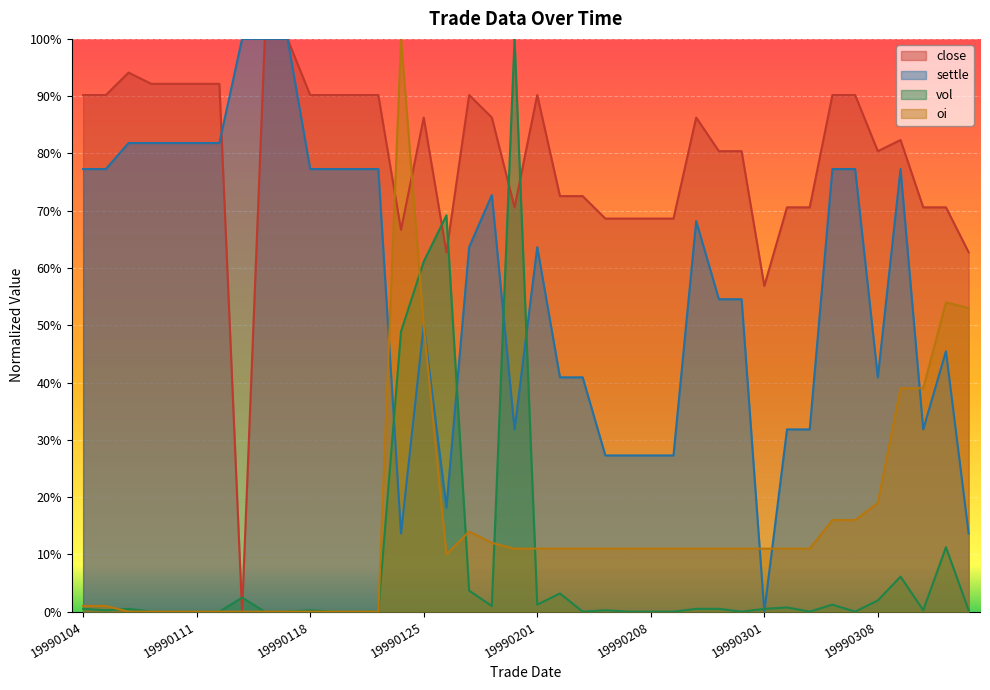

What is the difference between the second highest and second lowest values in the settle series?

0.9